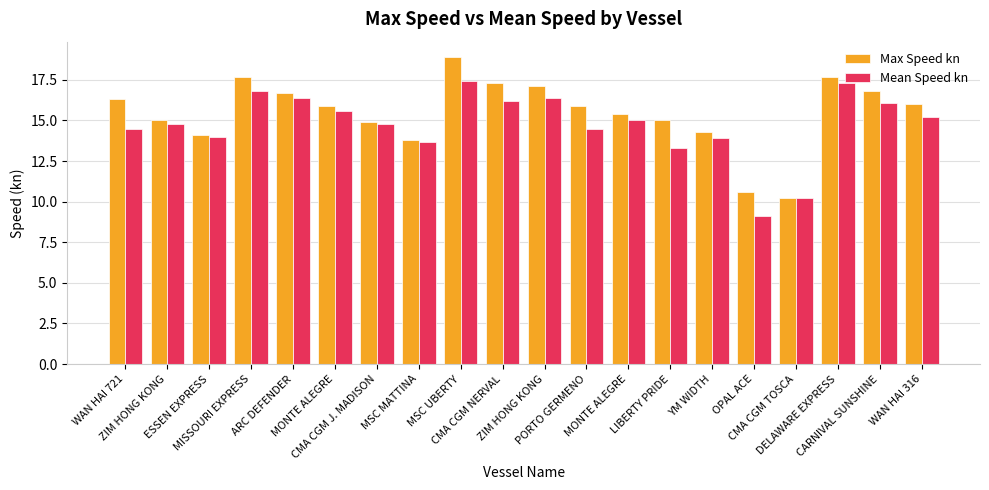

What is the label of the 9th bar from the right?

PORTO GERMENO